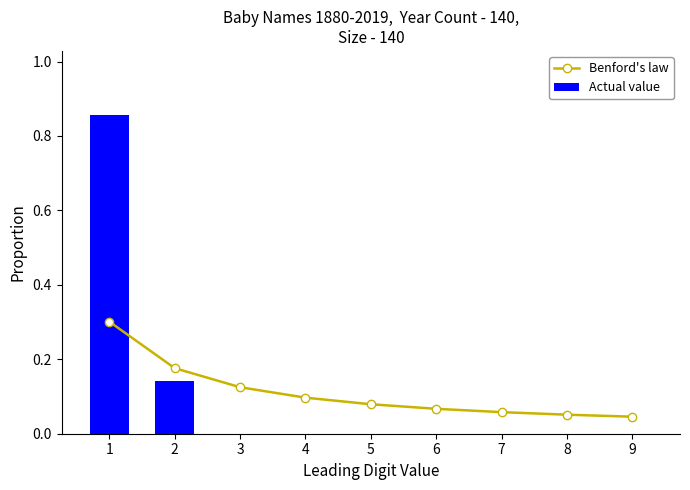

How many distinct data groups are displayed?

2